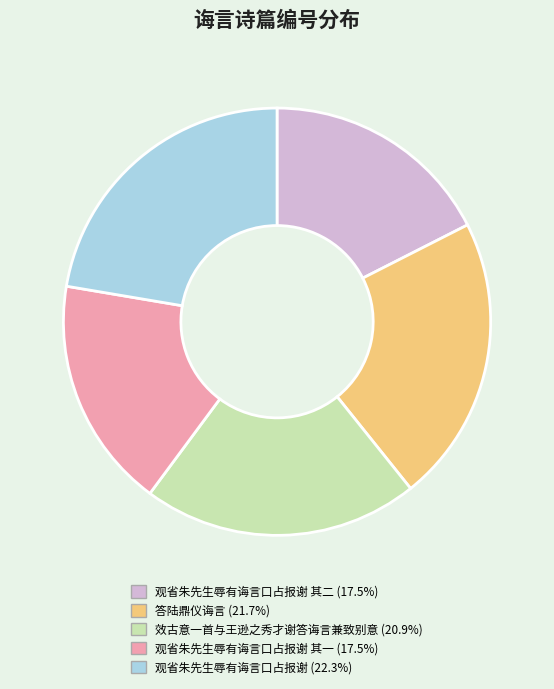

Does any single category account for the majority?

No